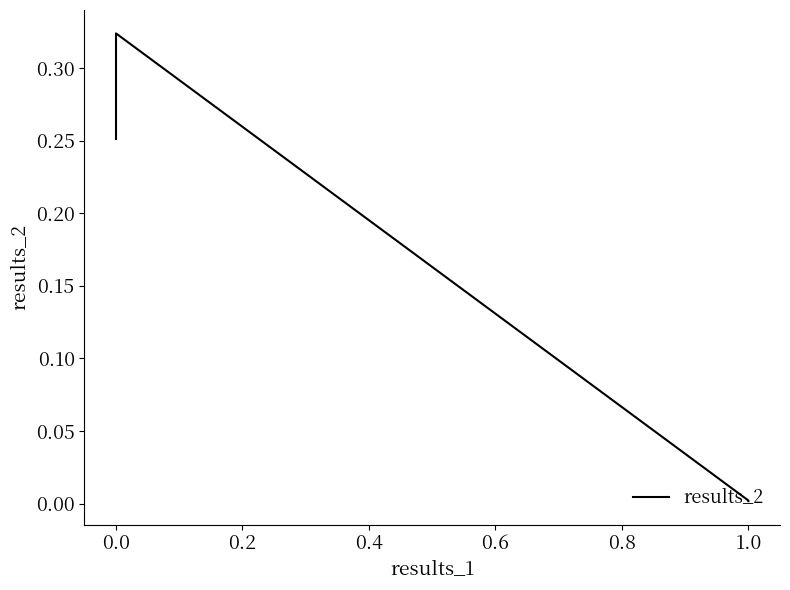

What is the sum of all values?

0.6